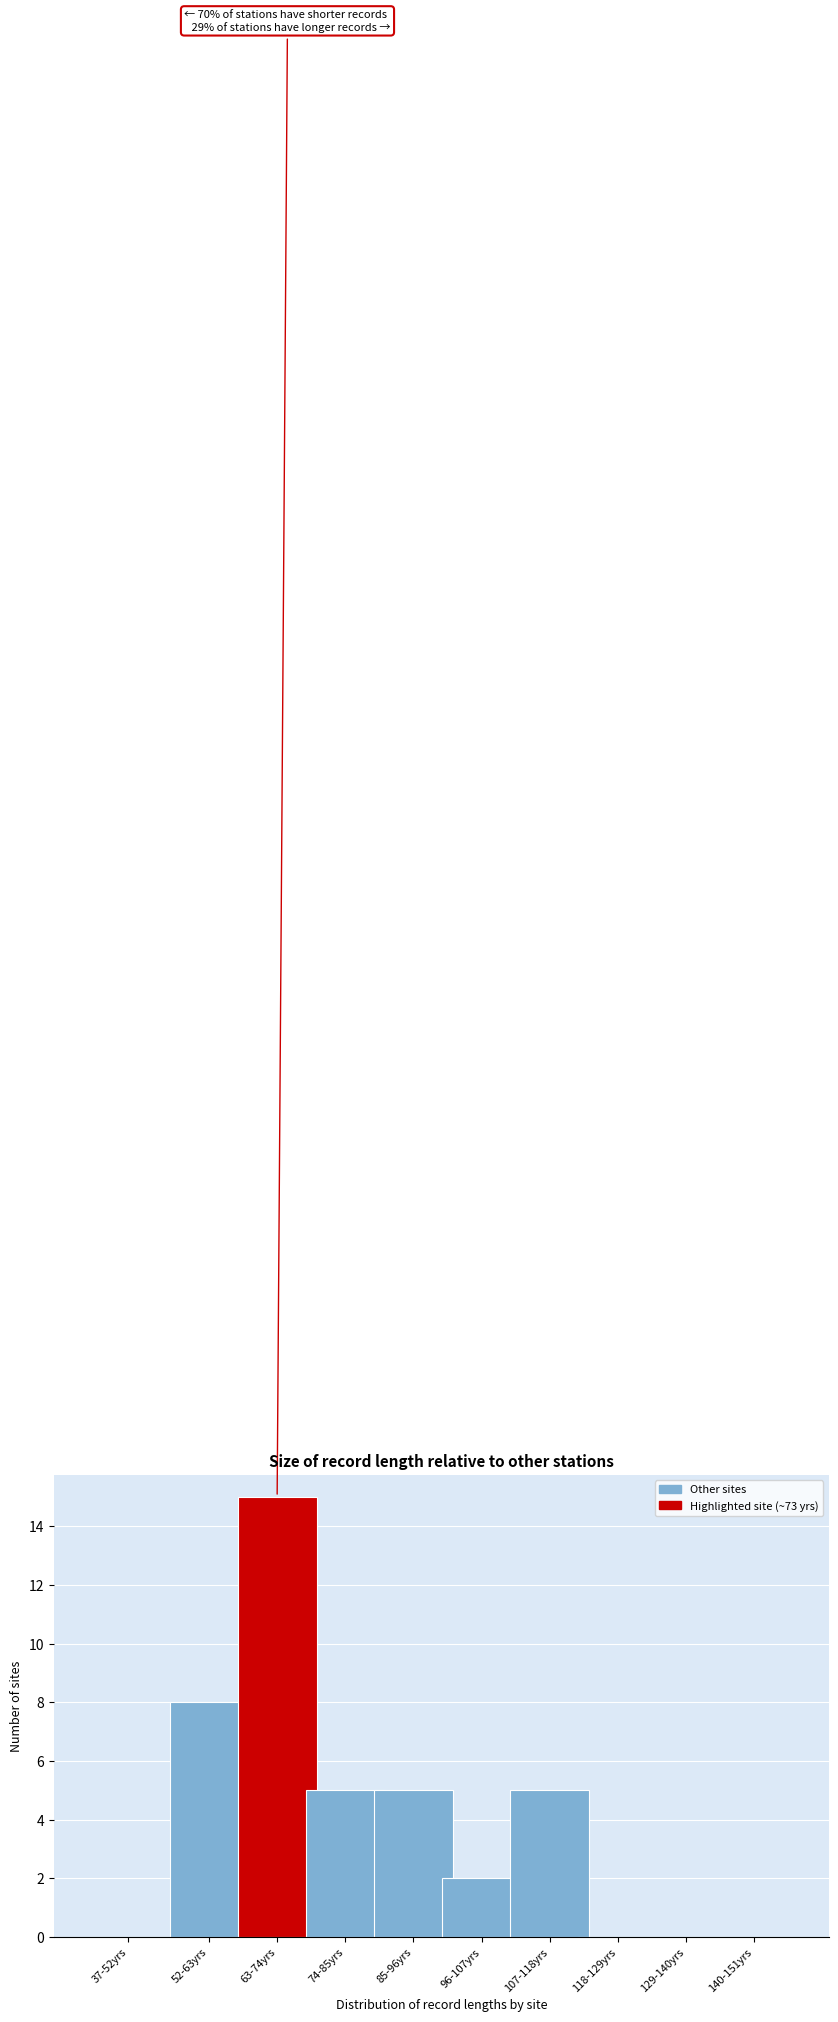

Reading left to right, list all the values displayed in this chart.

37-52yrs=0	52-63yrs=8	63-74yrs=15	74-85yrs=5	85-96yrs=5	96-107yrs=2	107-118yrs=5	118-129yrs=0	129-140yrs=0	140-151yrs=0